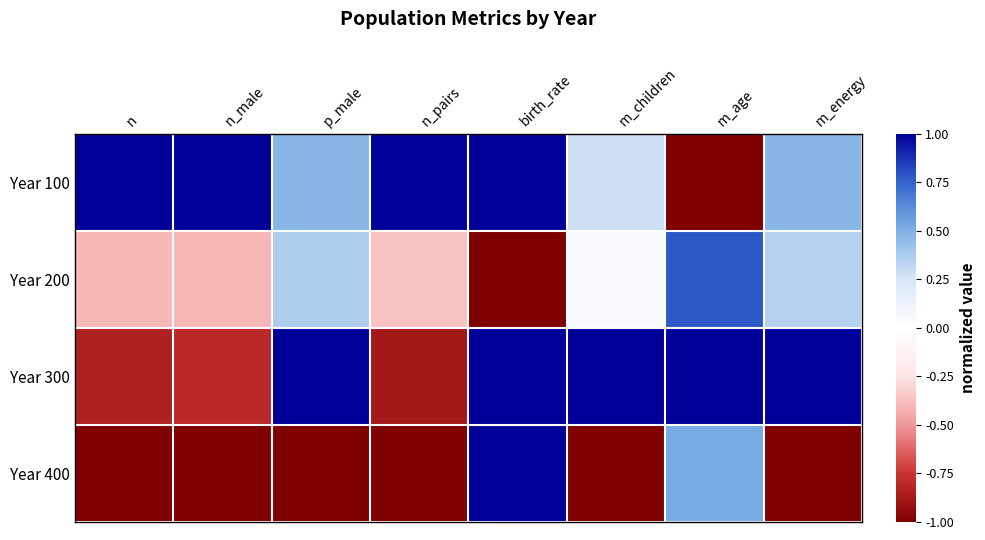

List the series in order of their overall mean, lowest first.

Year 400, Year 200, Year 300, Year 100